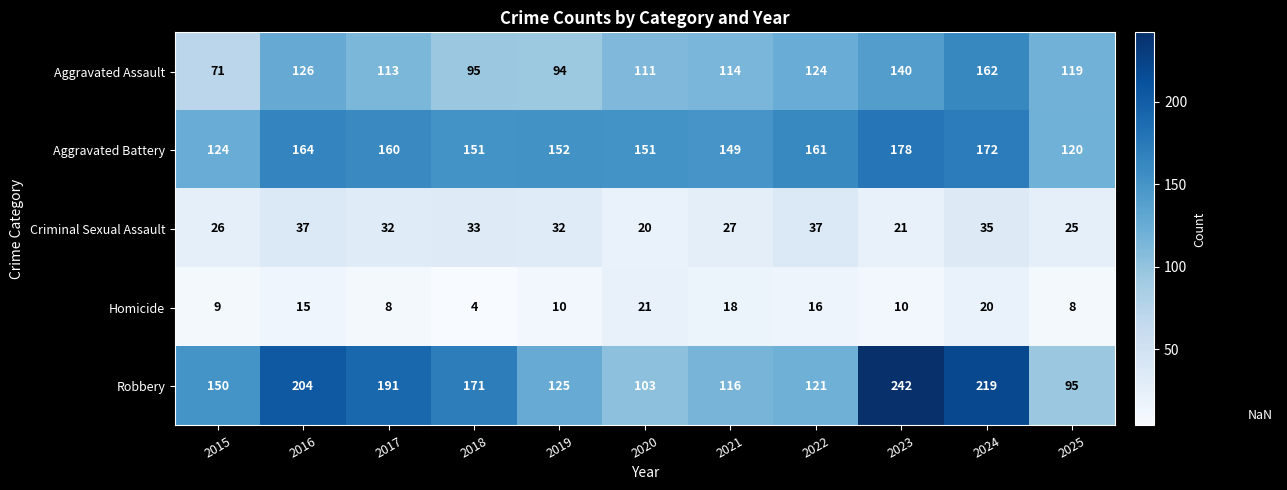

At which category does the chart reach its minimum across all series?

2018